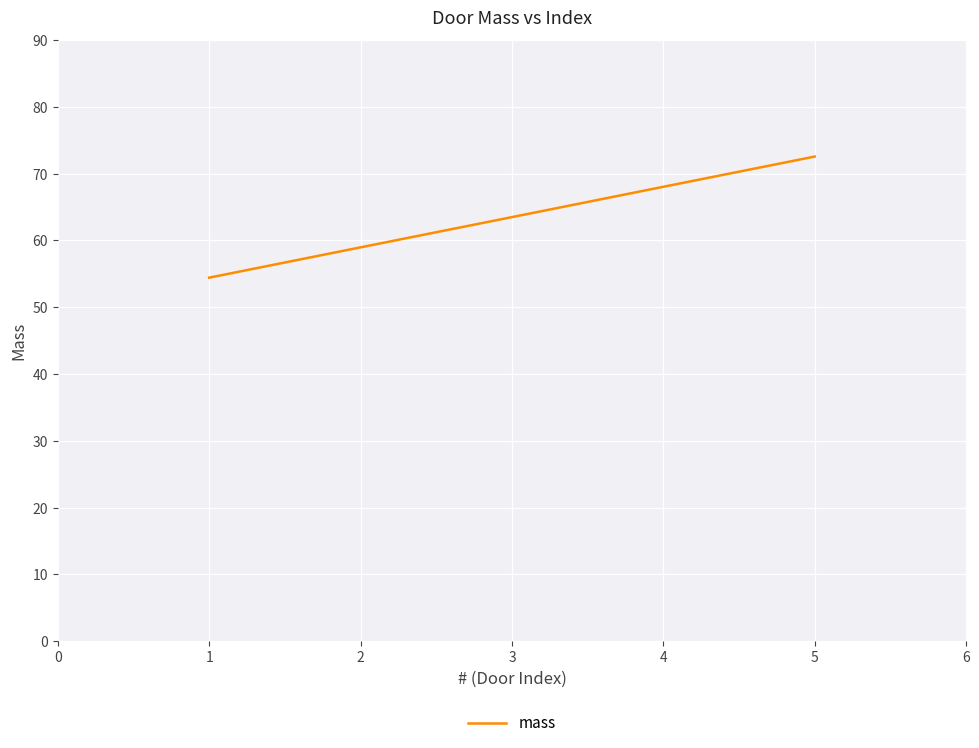

What is the change in value from 2 to 4?

+9.1